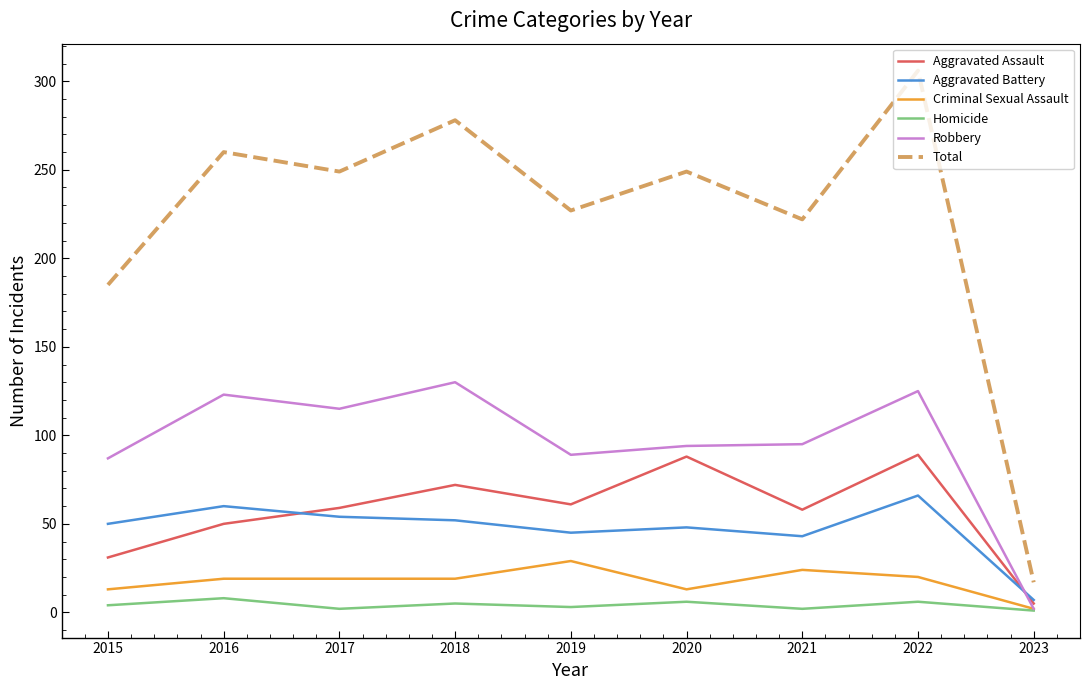

Rank the series by their maximum value, from highest to lowest.

Total, Robbery, Aggravated Assault, Aggravated Battery, Criminal Sexual Assault, Homicide